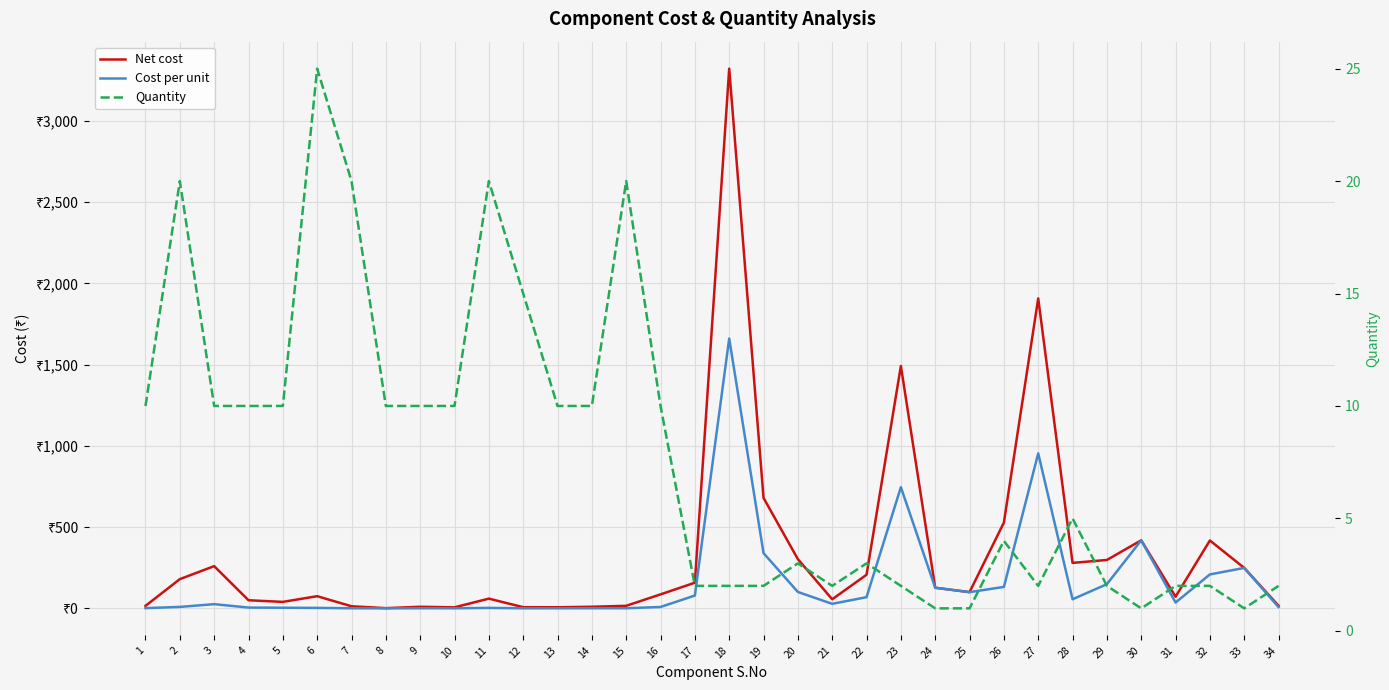

What is the difference between the maximum and minimum values in the Quantity series?

24.0